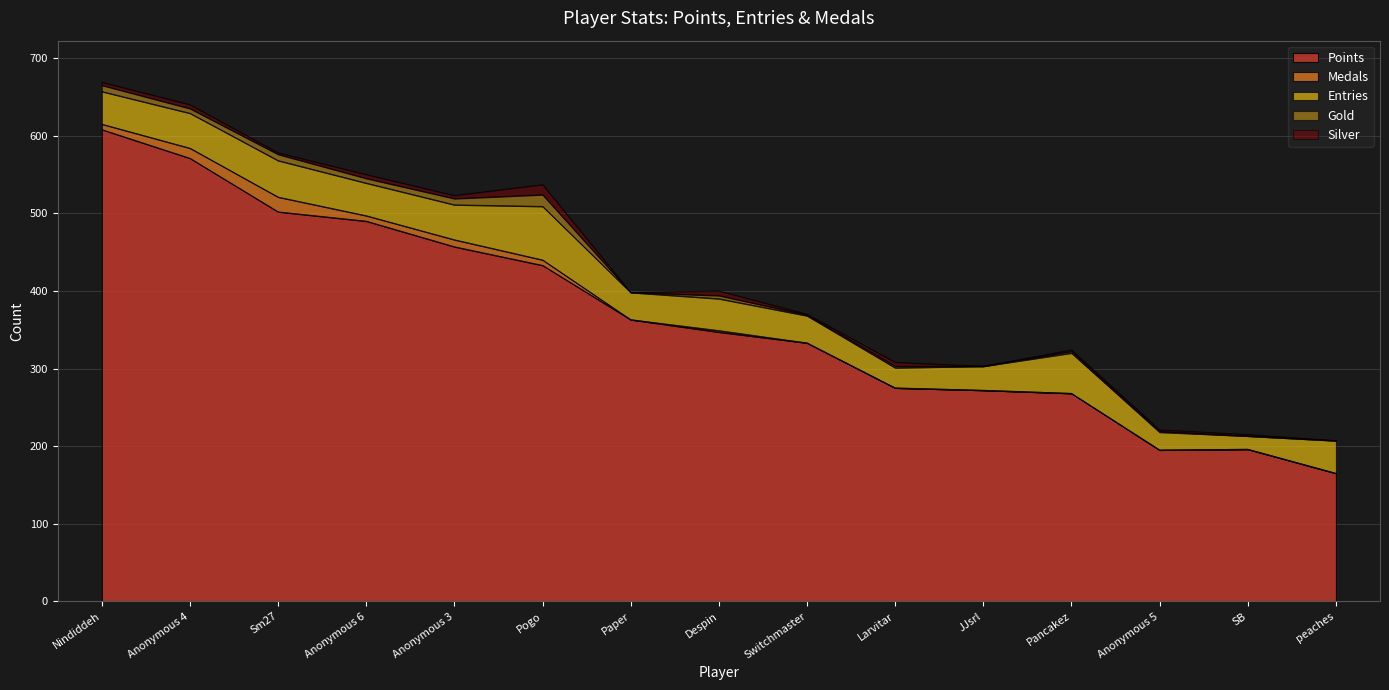

Reading left to right, transcribe all the data shown in this chart.

Points: Nindiddeh=608	Anonymous 4=571	Sm27=502	Anonymous 6=490	Anonymous 3=457	Pogo=433	Paper=363	Despin=347	Switchmaster=333	Larvitar=275	JJsrl=272	Pancakez=268	Anonymous 5=195	SB=196	peaches=165
Medals: Nindiddeh=7	Anonymous 4=13	Sm27=19	Anonymous 6=7	Anonymous 3=9	Pogo=7	Paper=0	Despin=2	Switchmaster=0	Larvitar=0	JJsrl=0	Pancakez=0	Anonymous 5=0	SB=0	peaches=0
Entries: Nindiddeh=42	Anonymous 4=45	Sm27=47	Anonymous 6=42	Anonymous 3=45	Pogo=69	Paper=35	Despin=41	Switchmaster=35	Larvitar=26	JJsrl=31	Pancakez=52	Anonymous 5=23	SB=17	peaches=42
Gold: Nindiddeh=8	Anonymous 4=6	Sm27=8	Anonymous 6=6	Anonymous 3=8	Pogo=15	Paper=0	Despin=4	Switchmaster=1	Larvitar=2	JJsrl=0	Pancakez=2	Anonymous 5=1	SB=0	peaches=0
Silver: Nindiddeh=4	Anonymous 4=5	Sm27=2	Anonymous 6=5	Anonymous 3=4	Pogo=13	Paper=0	Despin=6	Switchmaster=1	Larvitar=5	JJsrl=0	Pancakez=2	Anonymous 5=2	SB=2	peaches=0